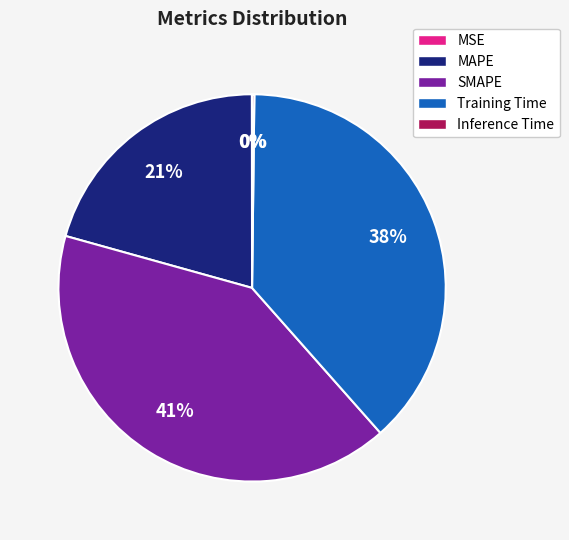

To the nearest percent, what portion does MAPE represent?

21%